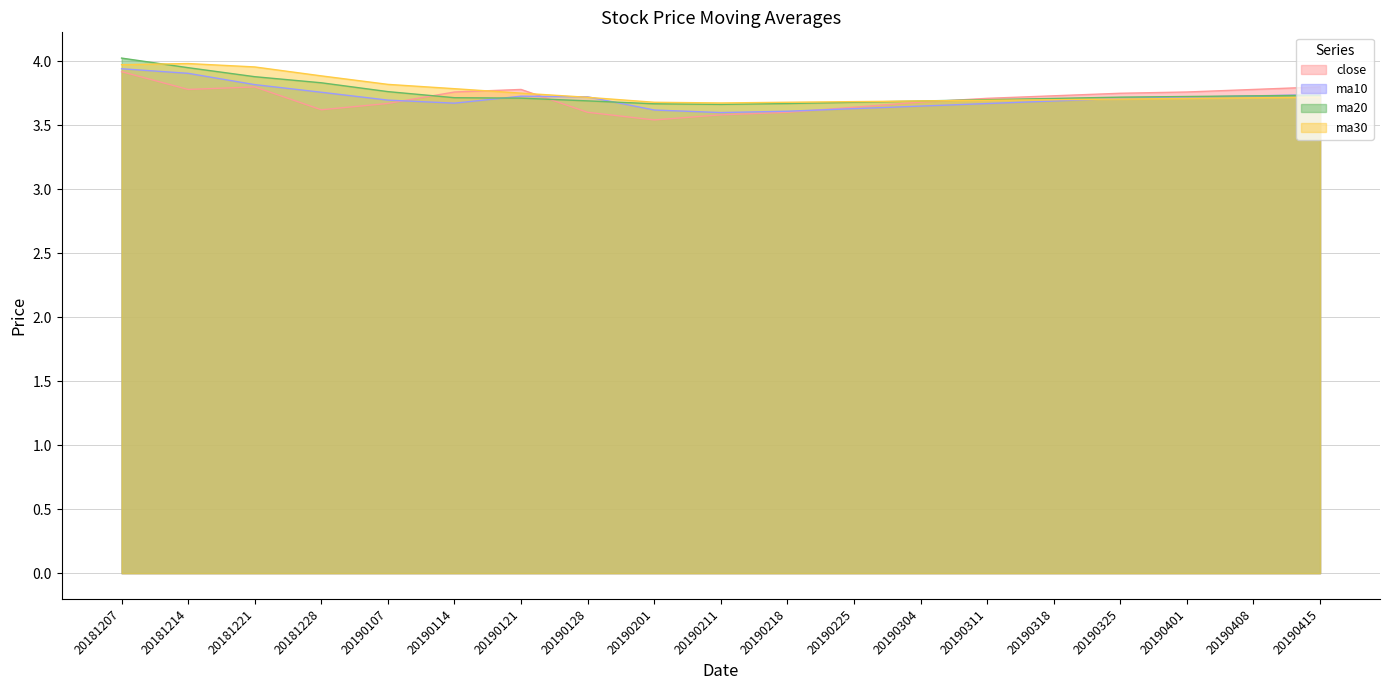

After their last crossing, which series has the higher values: ma10 or ma30?

ma10